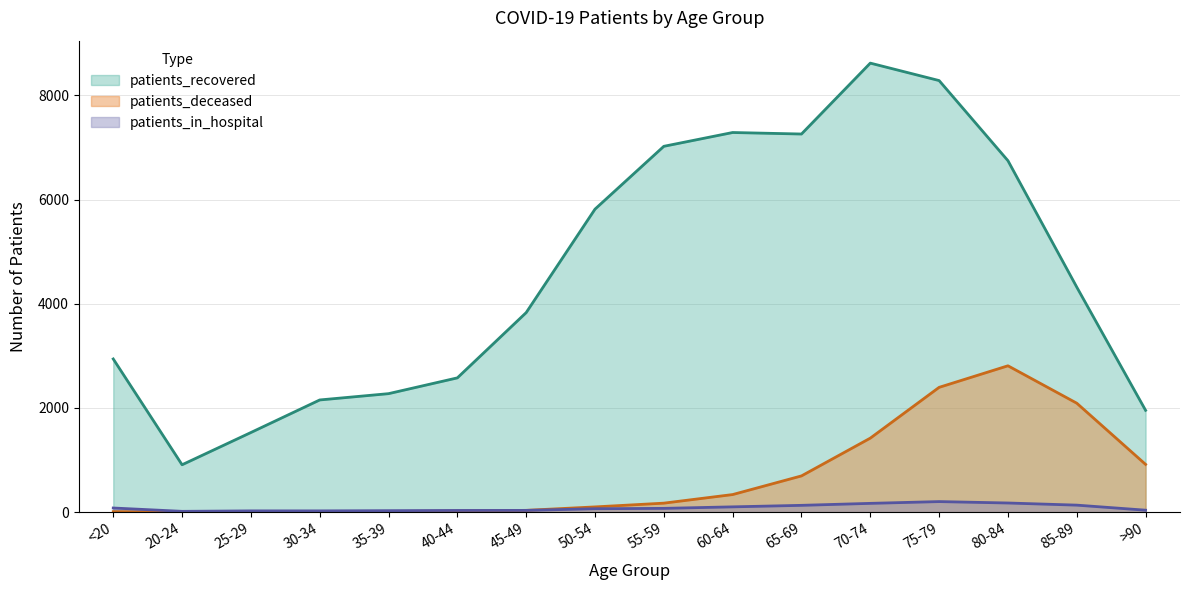

Where does the patients_recovered series first go above 4320?

50-54